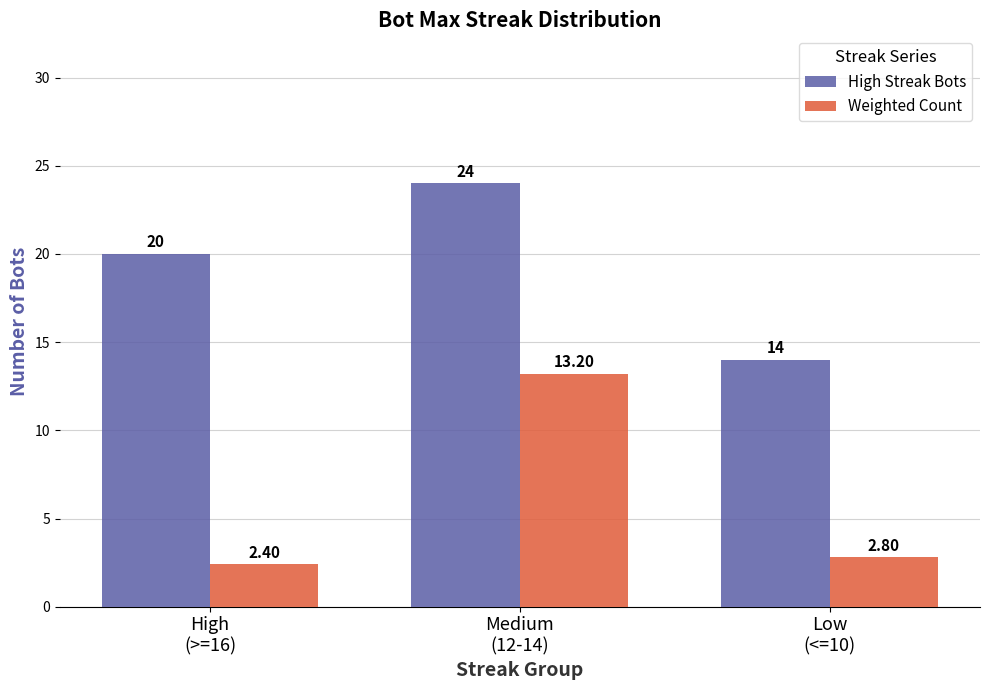

Is the value of Weighted Count at Medium
(12-14) greater than the value of High Streak Bots at Medium
(12-14)?

No